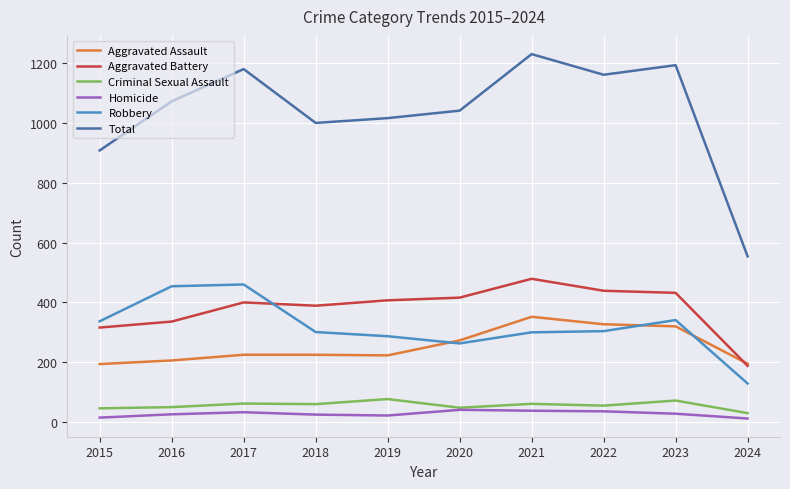

What is the sum of the Robbery values at 2015 and 2021?

637